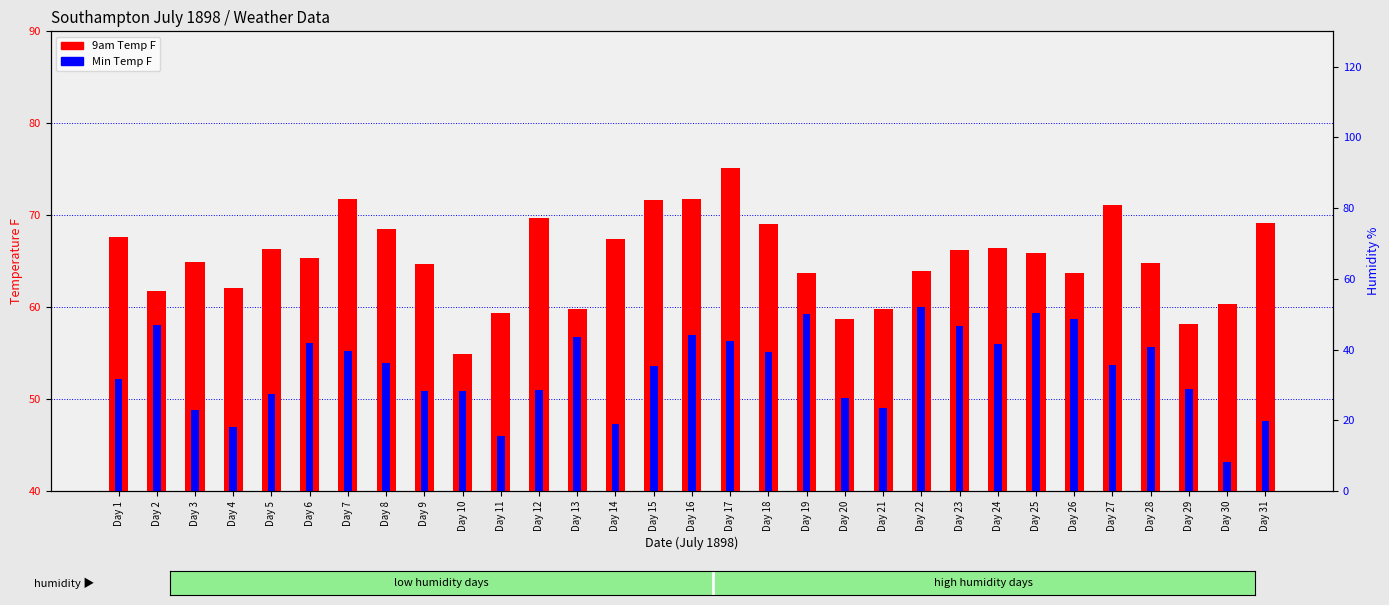

Does the chart contain any negative values?

No